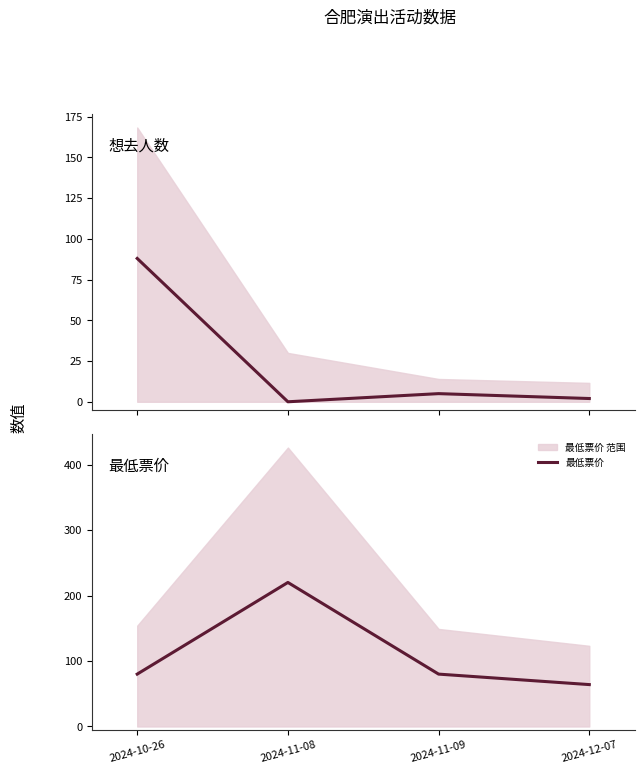

What position from the left is 2024-11-09?

3